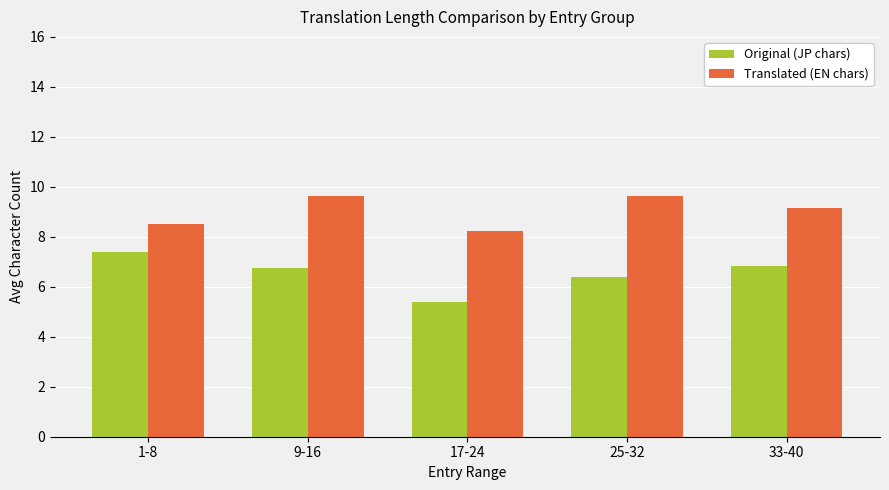

How many Translated (EN chars) values are between 8 and 9?

2